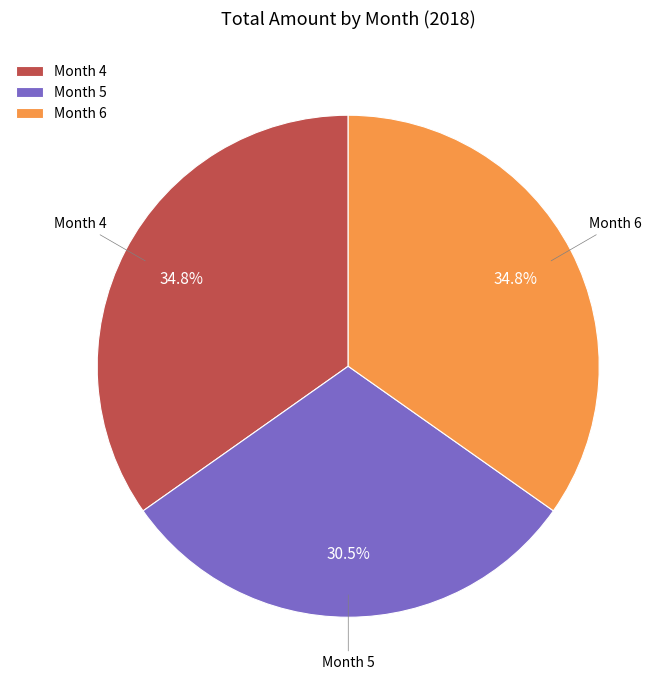

To the nearest percent, what is the average slice percentage?

33%